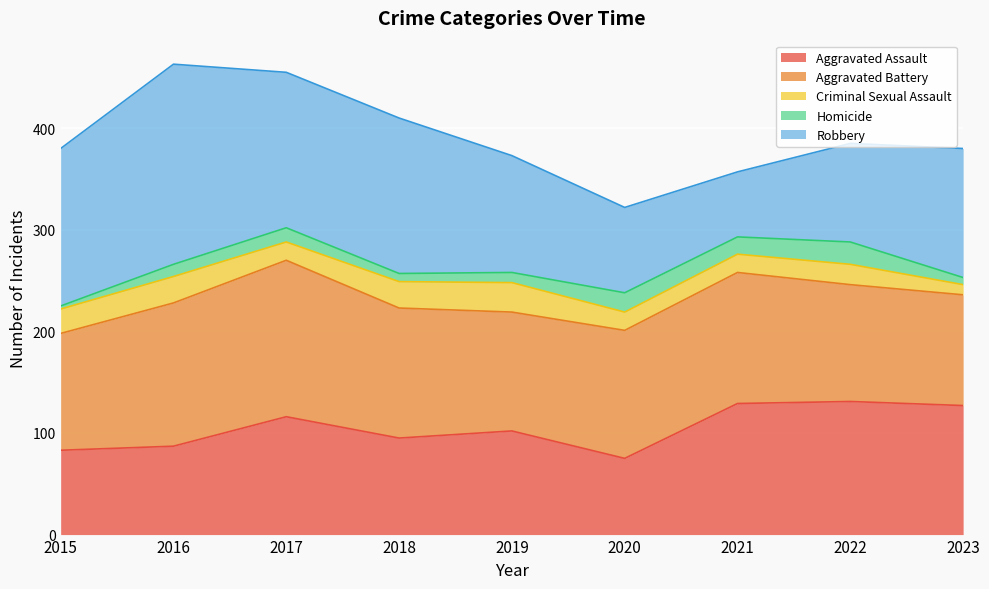

What is the spread (max minus min) of values at 2020?

108